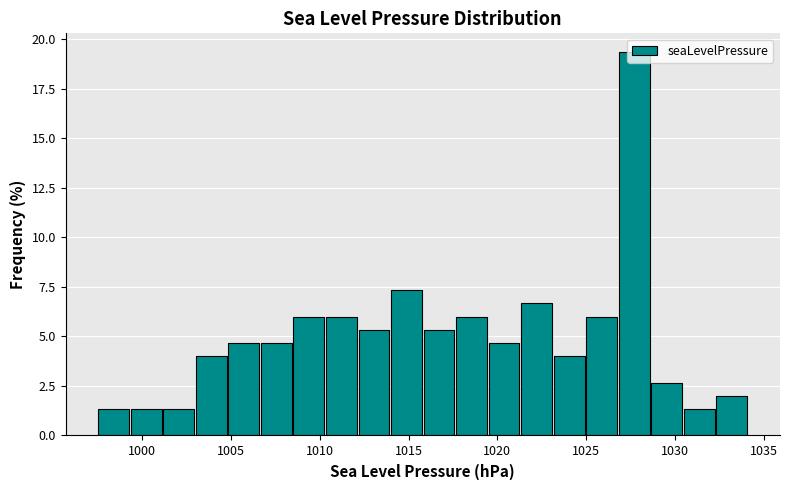

Around what value on the x-axis is the tallest bar? Give the approximate position of its centre, as read against the axis.

1027.5